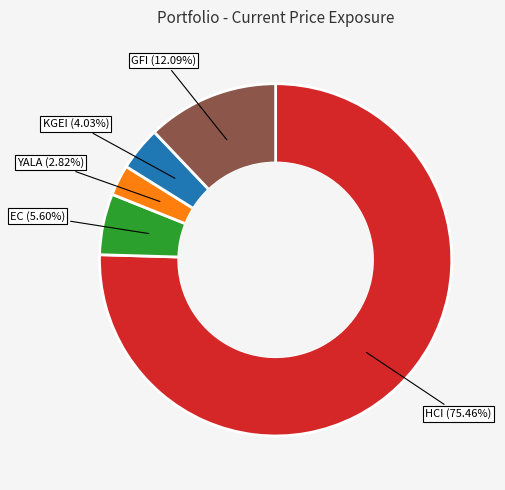

Between EC and KGEI, which is larger?

EC